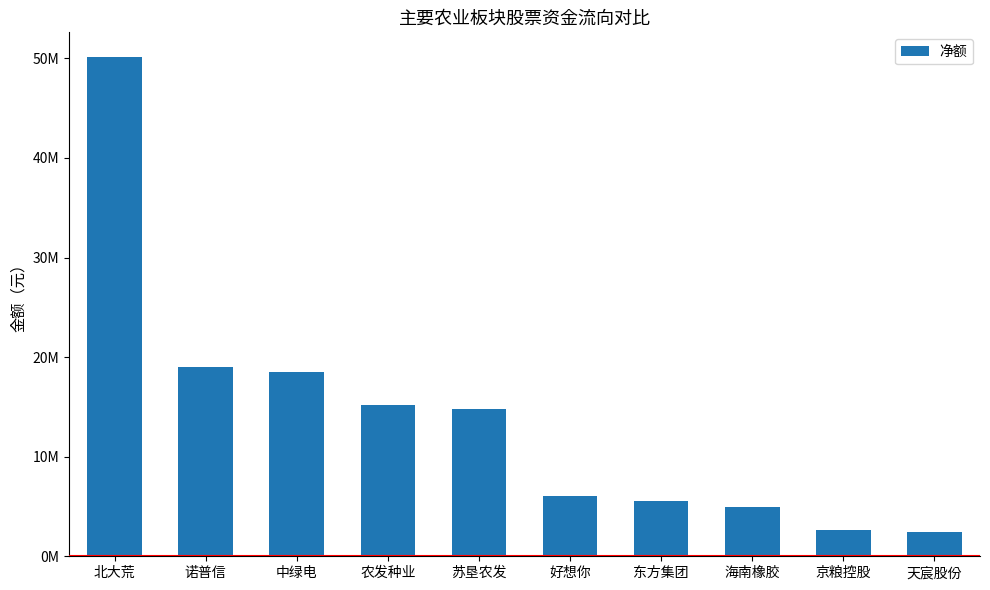

What is the difference between the second highest and minimum values?

16598479